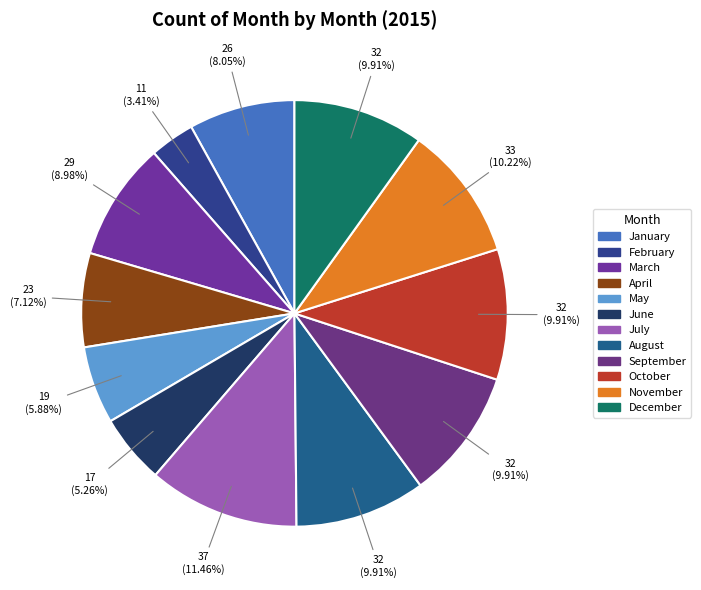

Is there any slice that represents more than half of the pie?

No